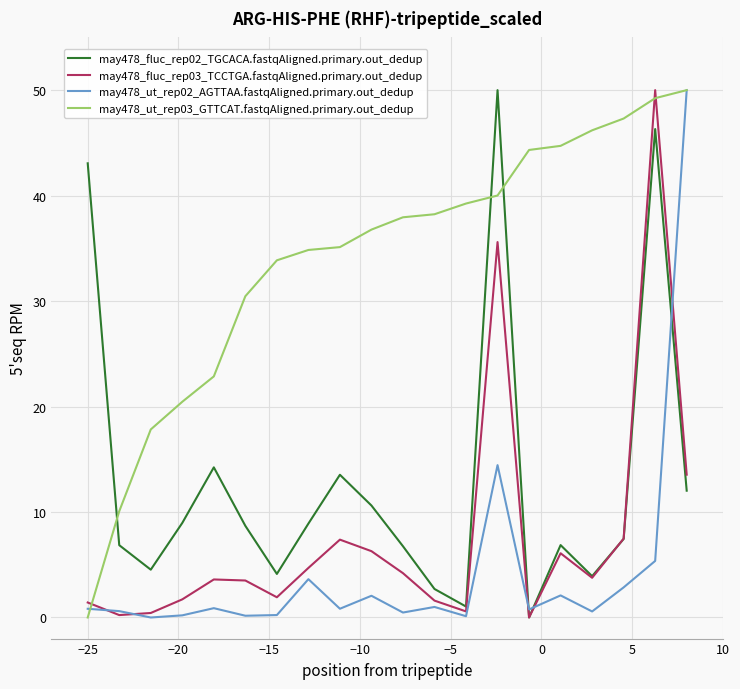

What is the greatest value displayed?

50.0